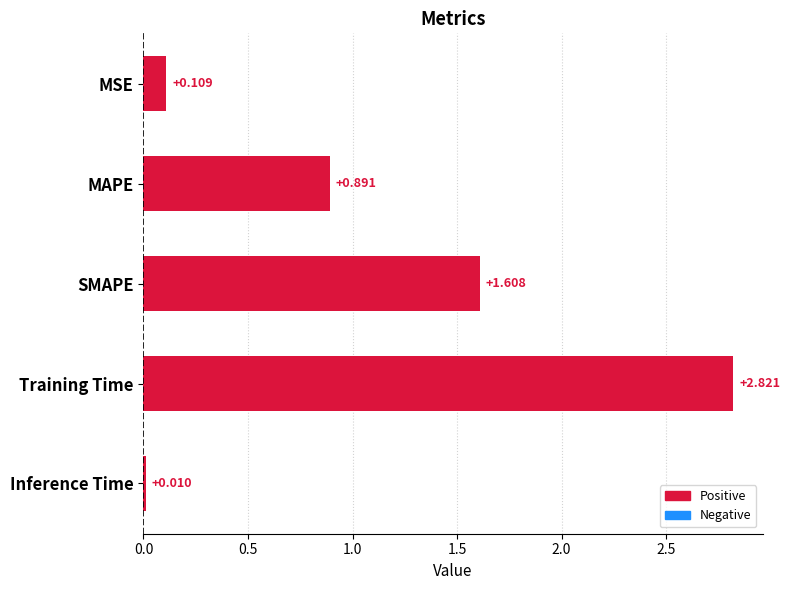

How many bars are there in total?

5